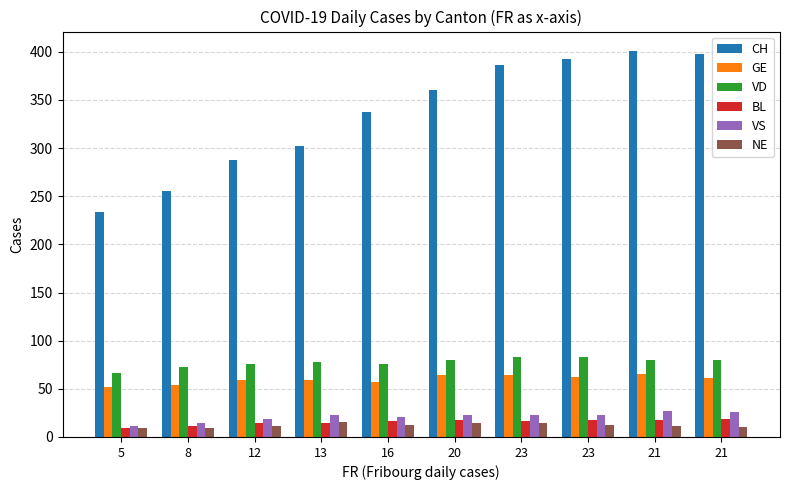

At how many categories does at least one series exceed 103?

10